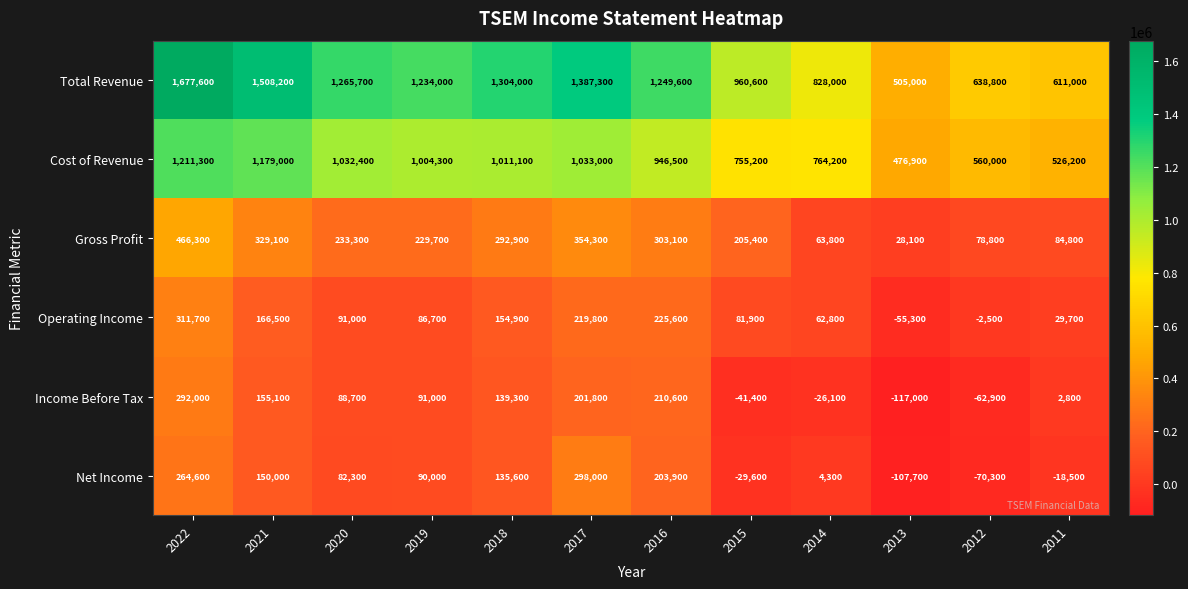

How many values in the Total Revenue series are below 1249600?

6